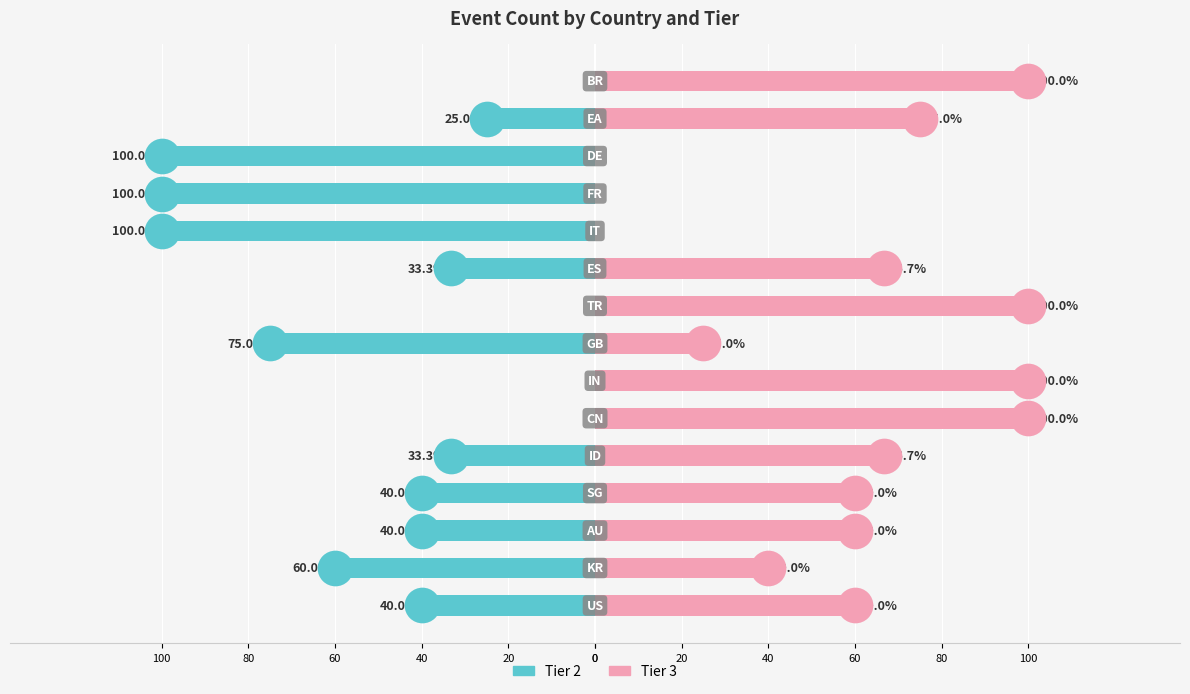

Which series has the largest Y range (max minus min)?

Tier 2